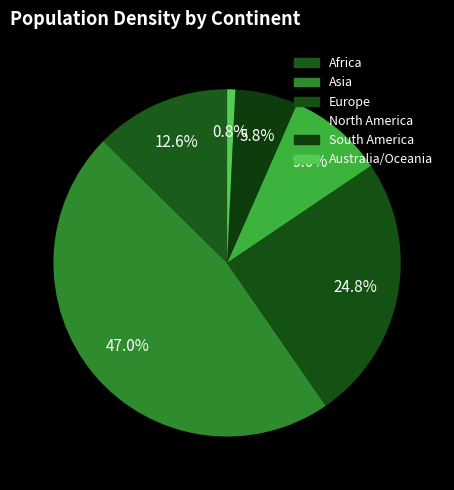

Which category has the biggest portion of the pie?

Asia